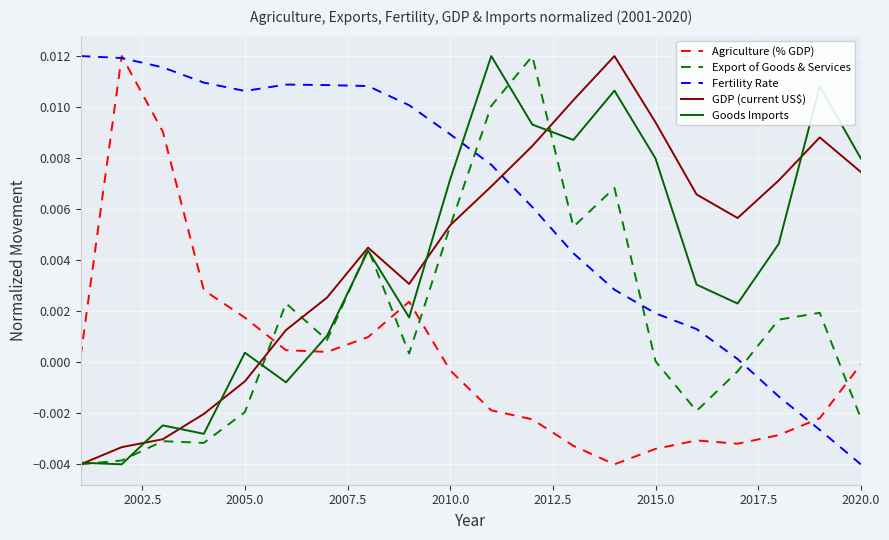

Which series has the largest total across all categories?

Fertility Rate